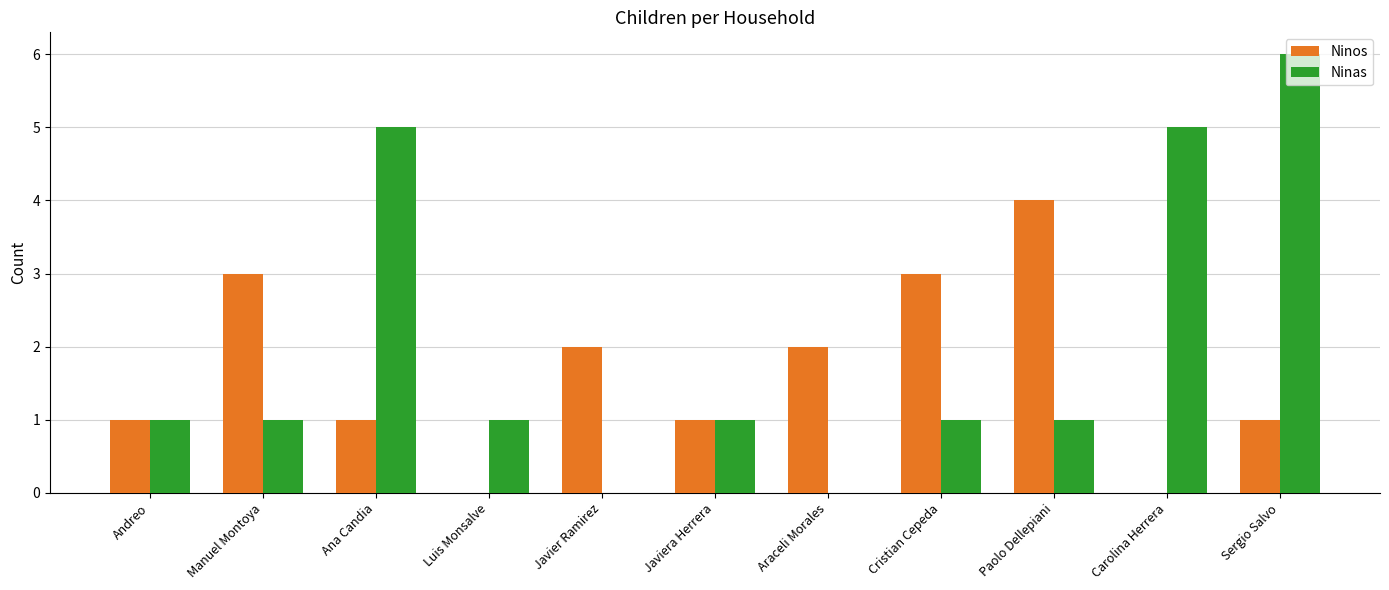

Which series changed the most between Ana Candia and Javier Ramirez?

Ninas